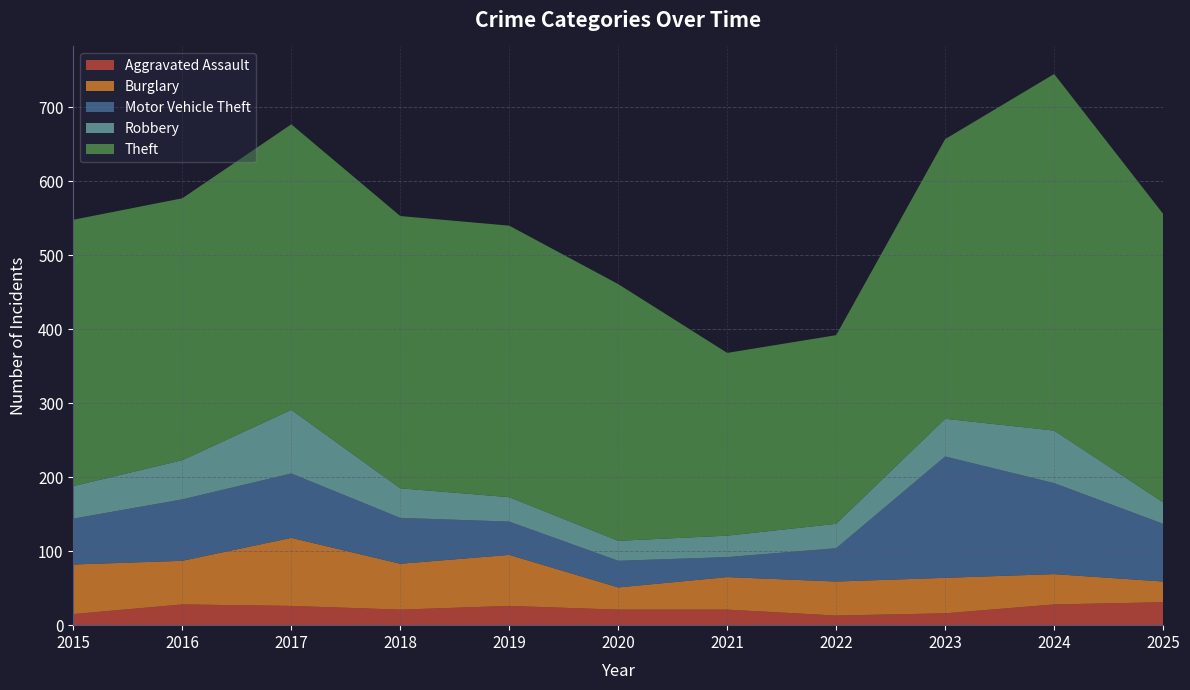

Reading left to right, what are all the values shown in this chart?

Aggravated Assault: 2015=15	2016=28	2017=26	2018=21	2019=26	2020=21	2021=21	2022=13	2023=16	2024=28	2025=31
Burglary: 2015=67	2016=59	2017=92	2018=62	2019=69	2020=30	2021=44	2022=46	2023=48	2024=41	2025=28
Motor Vehicle Theft: 2015=62	2016=83	2017=87	2018=62	2019=45	2020=36	2021=27	2022=45	2023=164	2024=123	2025=78
Robbery: 2015=44	2016=53	2017=86	2018=40	2019=33	2020=27	2021=29	2022=33	2023=51	2024=71	2025=29
Theft: 2015=360	2016=354	2017=386	2018=368	2019=367	2020=347	2021=247	2022=255	2023=378	2024=482	2025=390